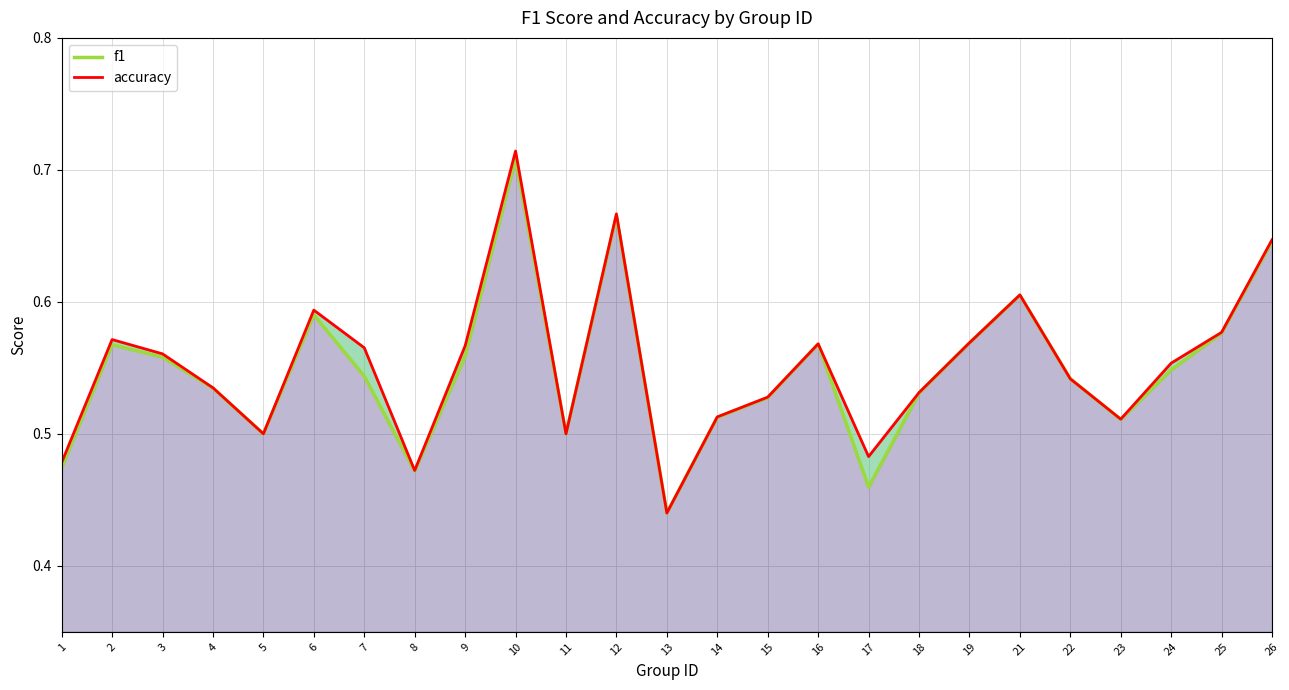

What is the sum of all f1 values?

13.7